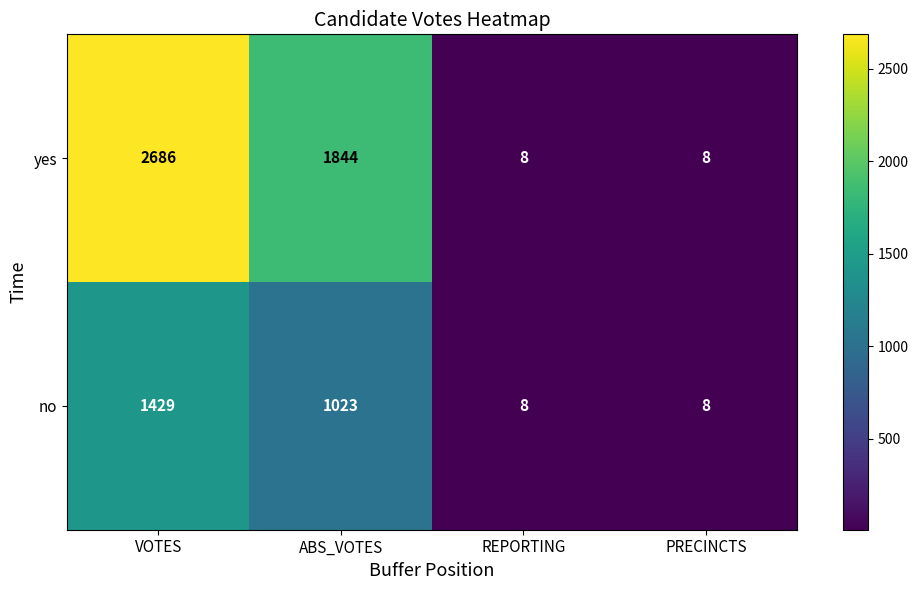

What is the approximate value of yes at ABS_VOTES, to the nearest 10?

1840